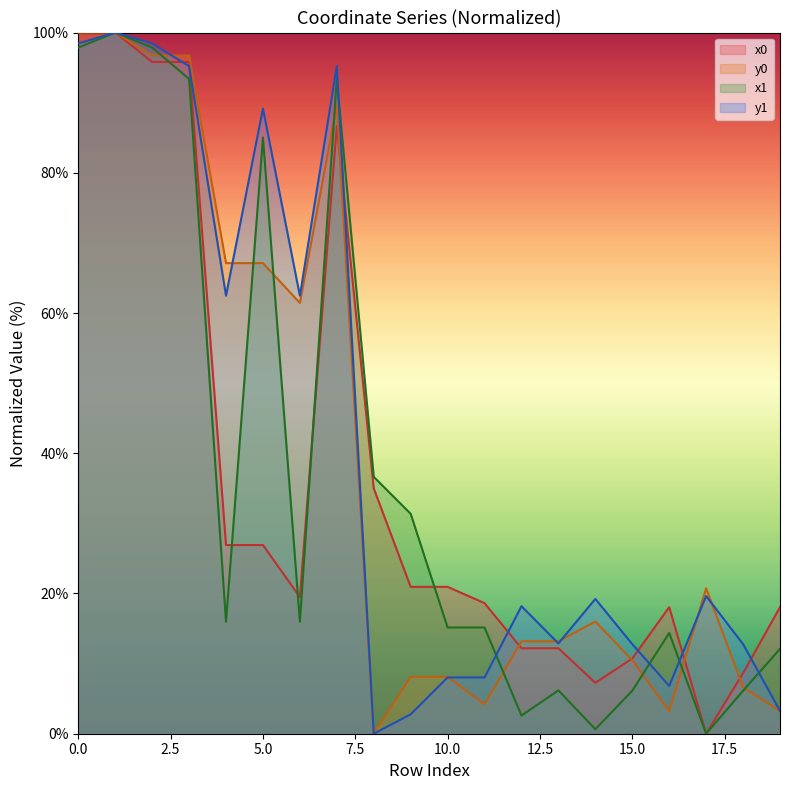

Which series changed the most between 10 and 14?

x1